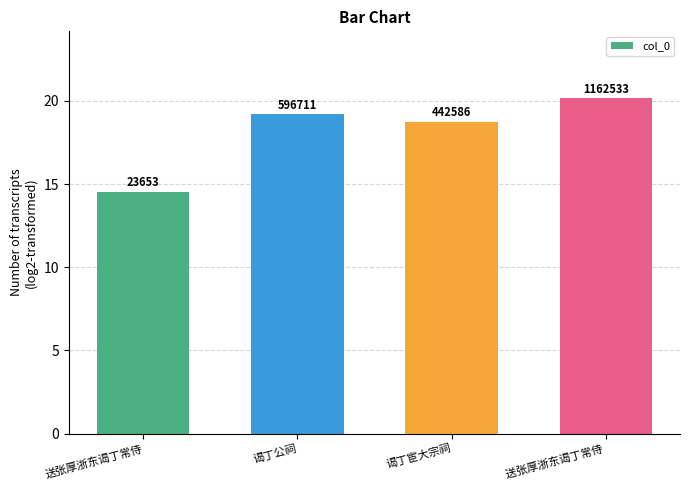

True or false: the data shows 18.8 at 谒丁宦大宗祠.

True